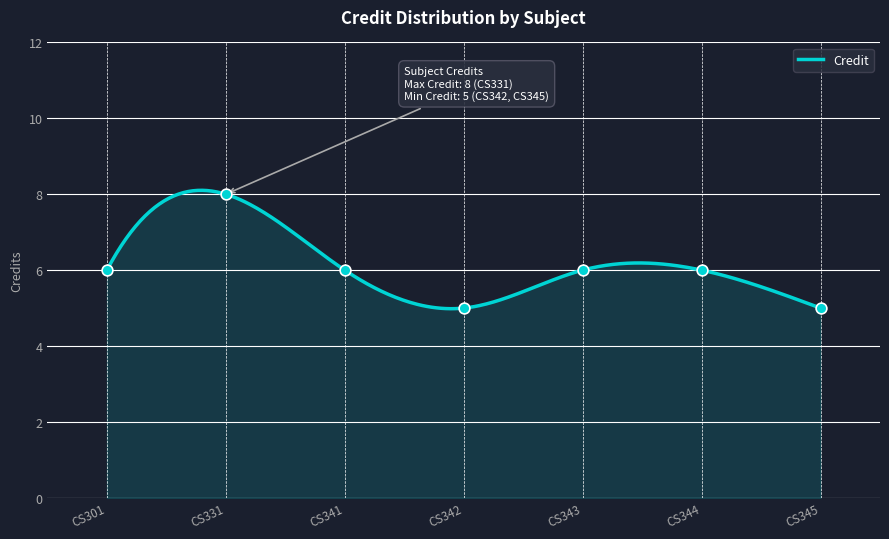

What is the ratio of the value at CS342 to the value at CS341?

0.8